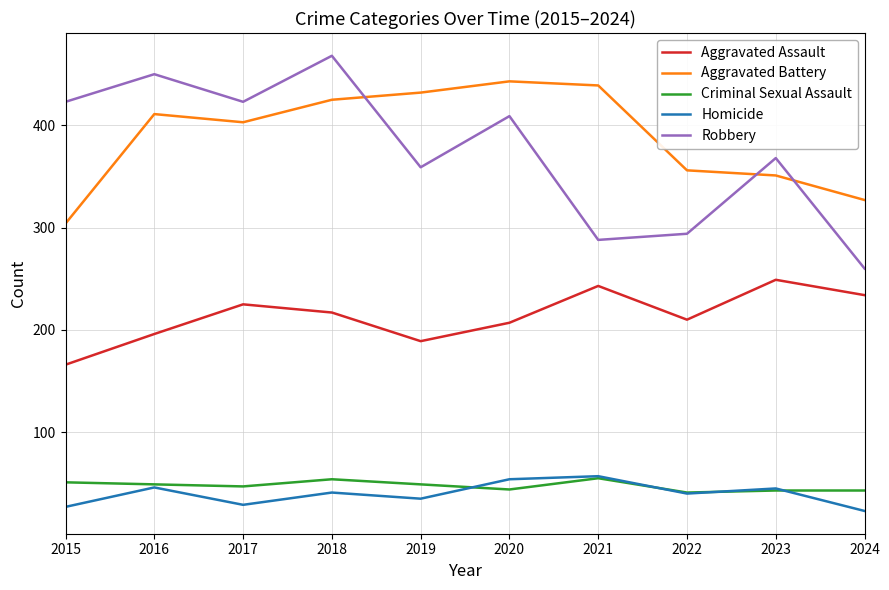

True or false: Criminal Sexual Assault and Robbery cross at least once.

False